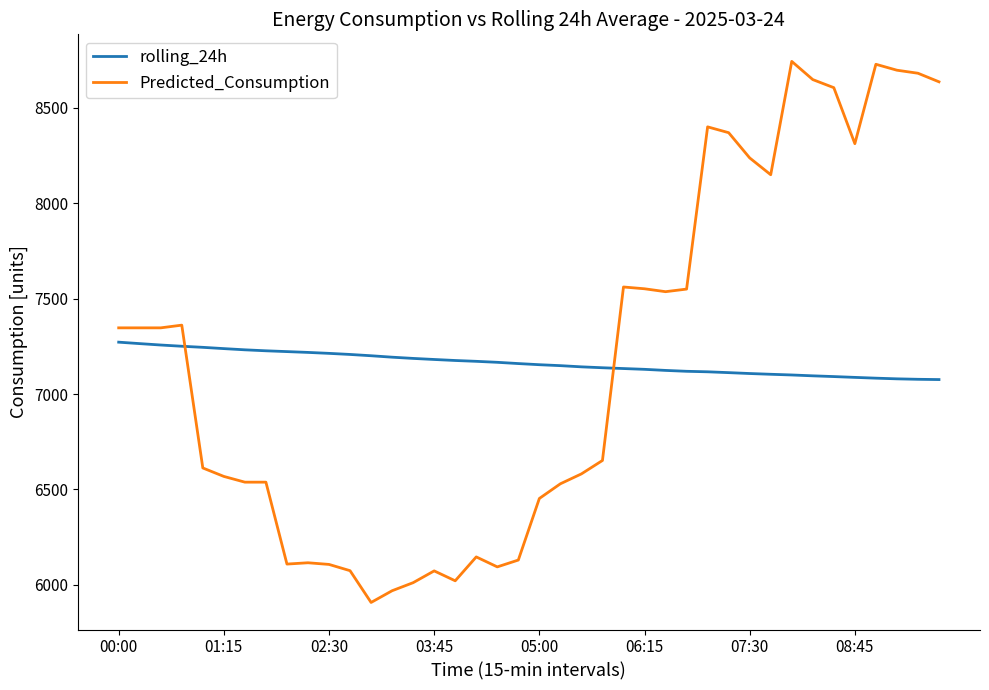

True or false: Predicted_Consumption has more than 1 points higher than both neighbors.

True